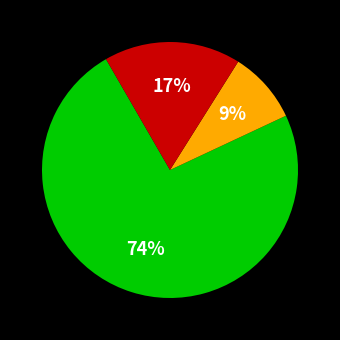

Is there a majority slice in this chart?

Yes